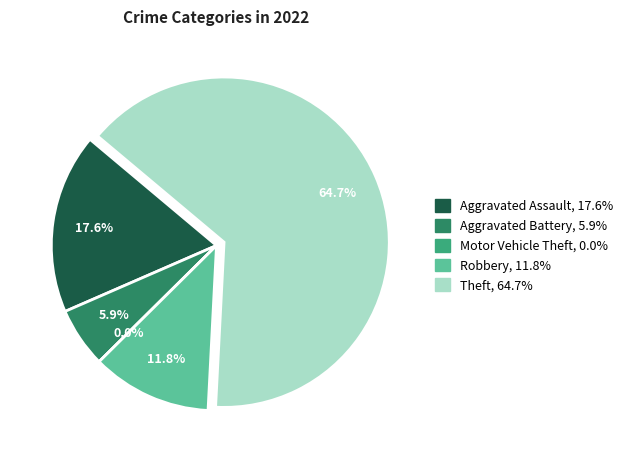

Does any single category account for the majority?

Yes